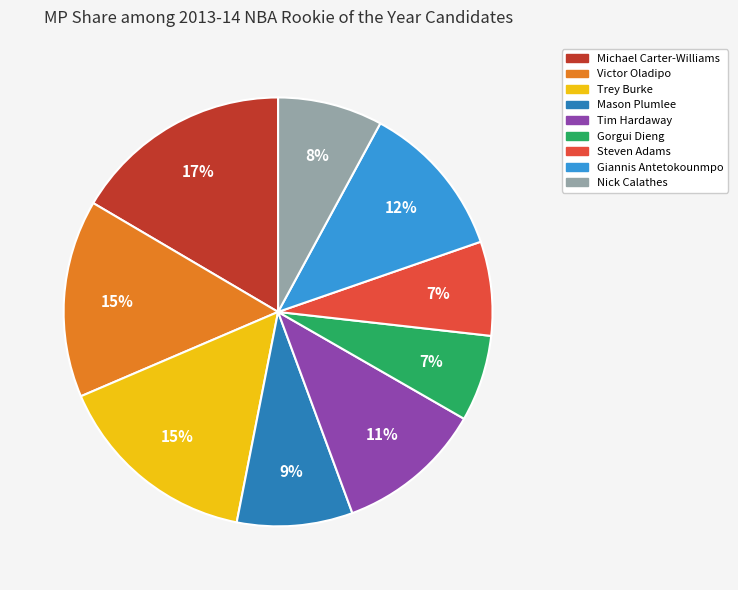

How many segments does this pie chart have?

9